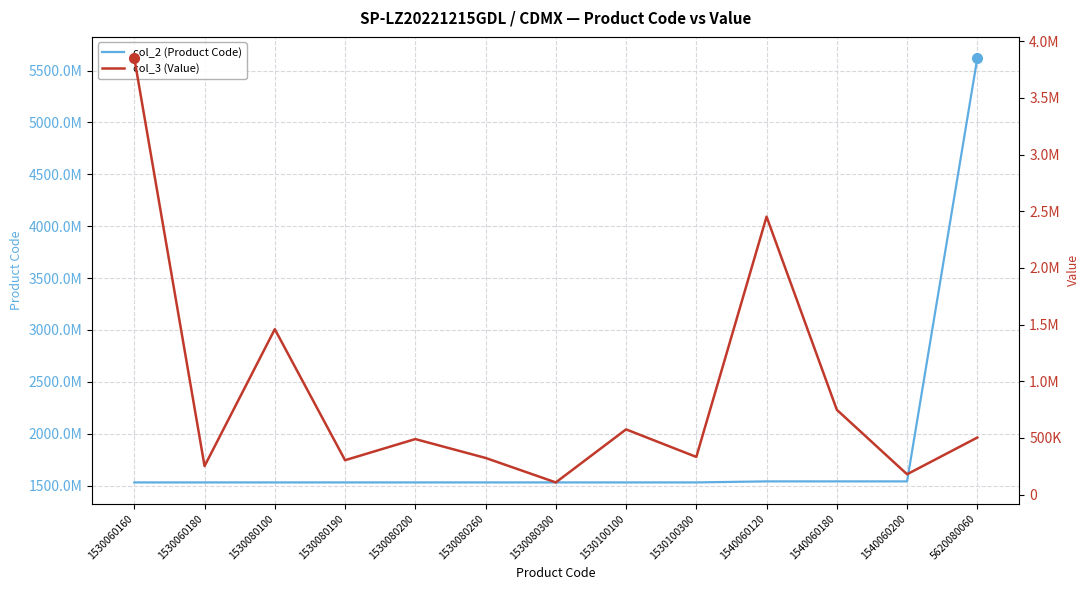

List the series in order of their overall mean, highest first.

col_2 (Product Code), col_3 (Value)